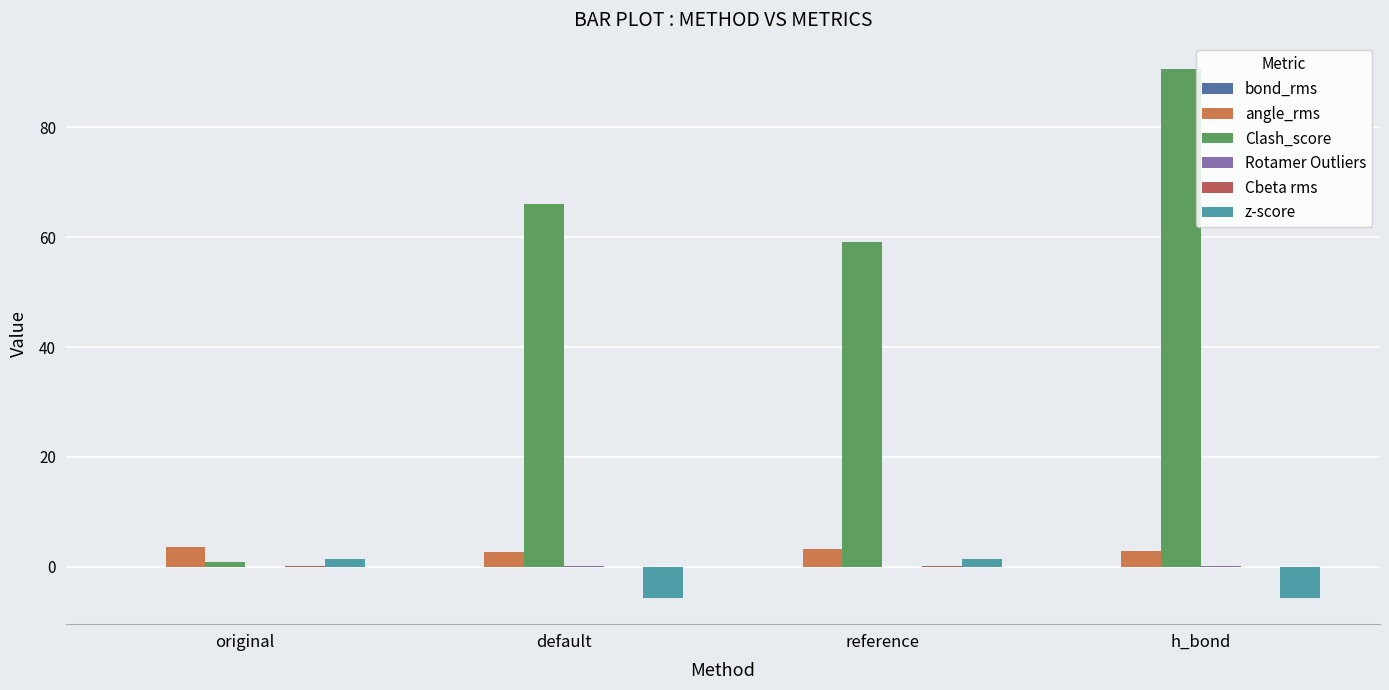

How many distinct data groups are displayed?

6